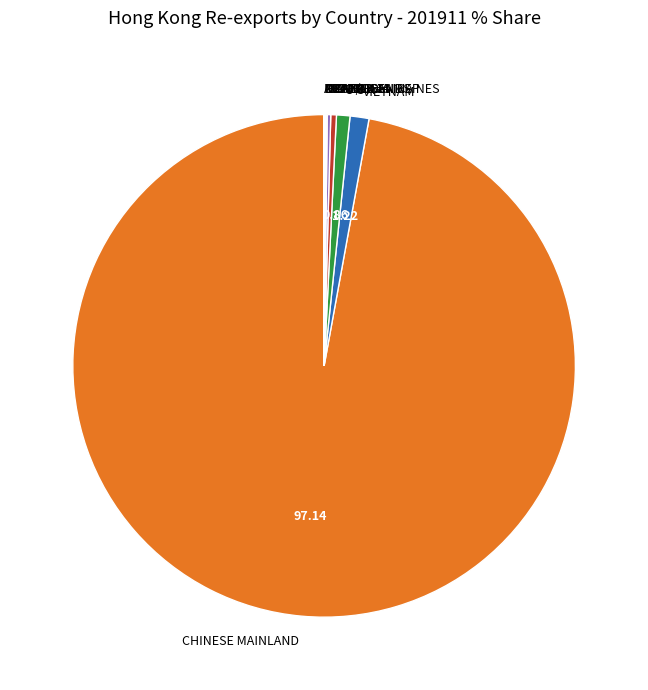

What is the largest slice in the pie chart?

CHINESE MAINLAND